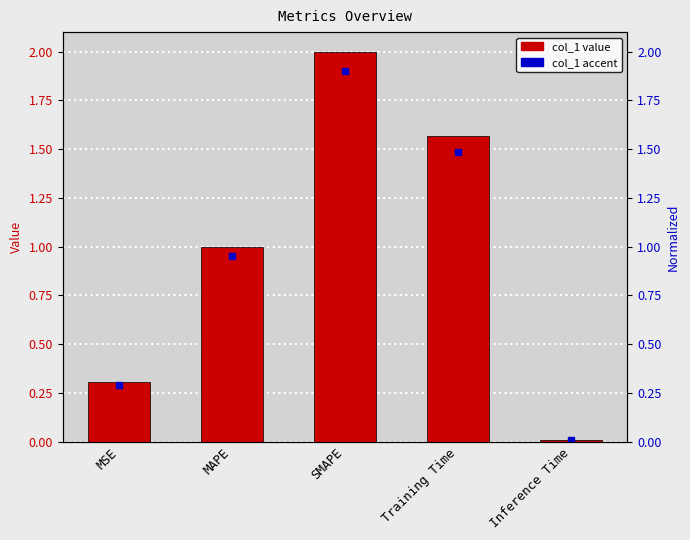

What is the label of the 4th bar from the right?

MAPE